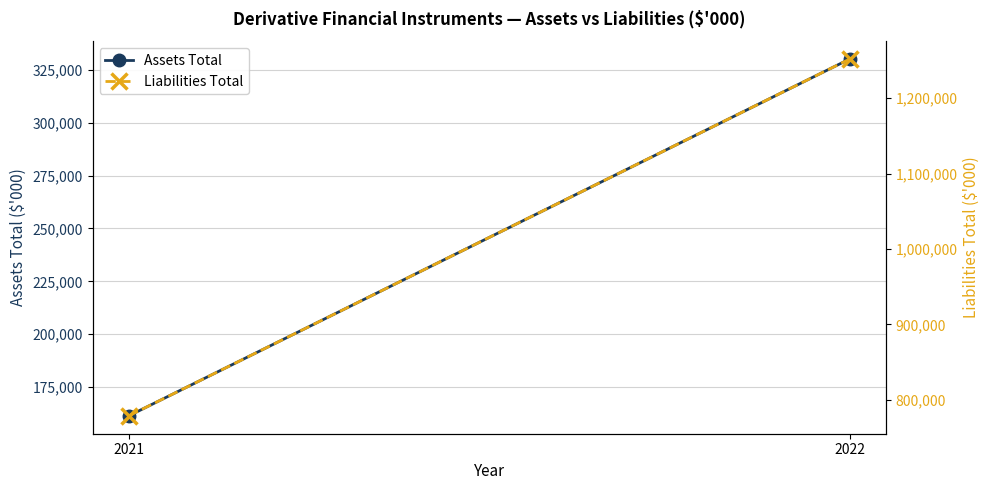

Reading left to right, transcribe all the data shown in this chart.

Assets Total: 161424	330107
Liabilities Total: 778641	1251824